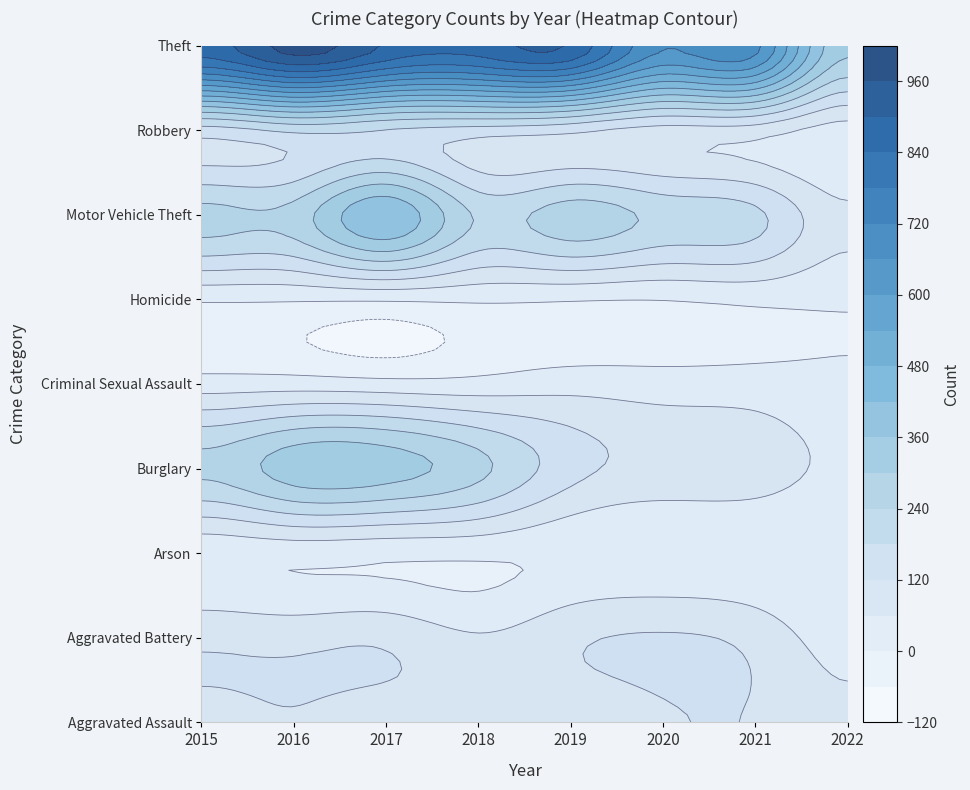

What is the sum of the Burglary values at 5 and 0?

354